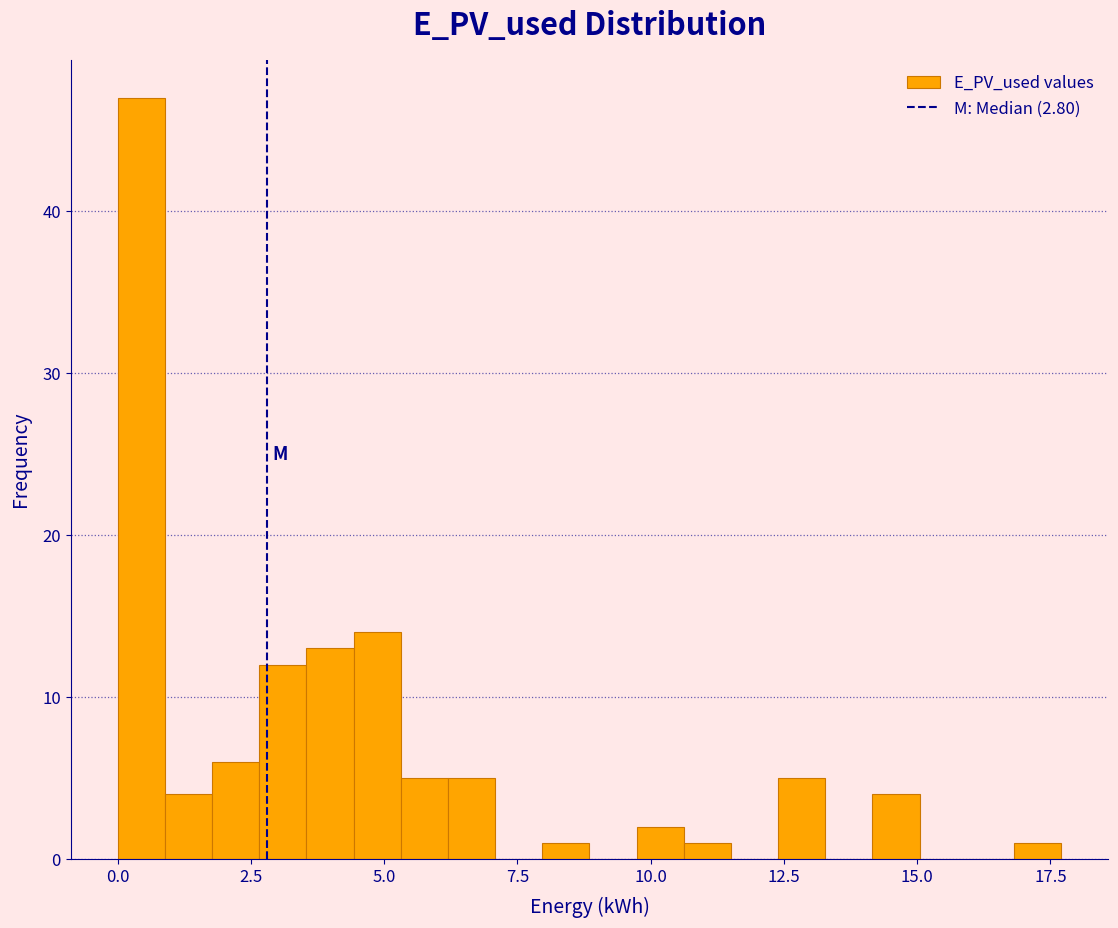

Around what value on the x-axis is the tallest bar? Give the approximate position of its centre, as read against the axis.

0.5